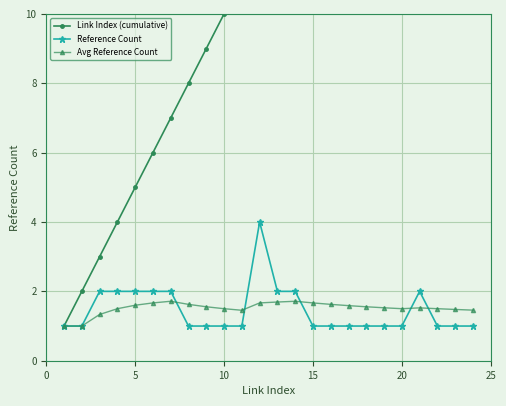

What is the minimum value for Reference Count?

1.0